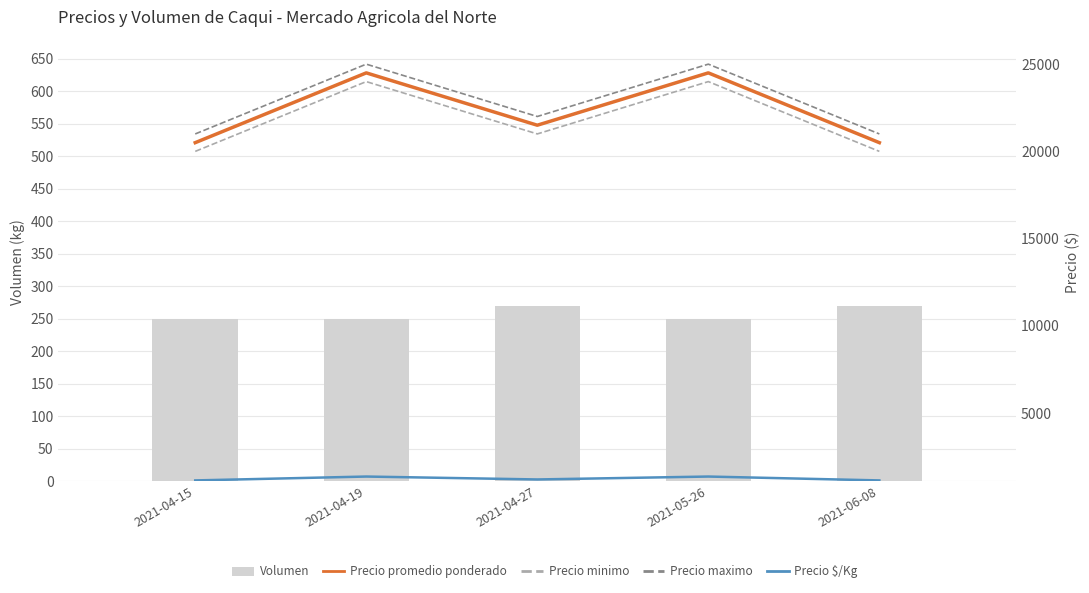

Reading right to left, what are all the values shown in this chart?

Volumen: 270	250	270	250	250
Precio promedio ponderado: 20500	24500	21500	24500	20500
Precio minimo: 20000	24000	21000	24000	20000
Precio maximo: 21000	25000	22000	25000	21000
Precio $/Kg: 1139	1361	1194	1361	1139